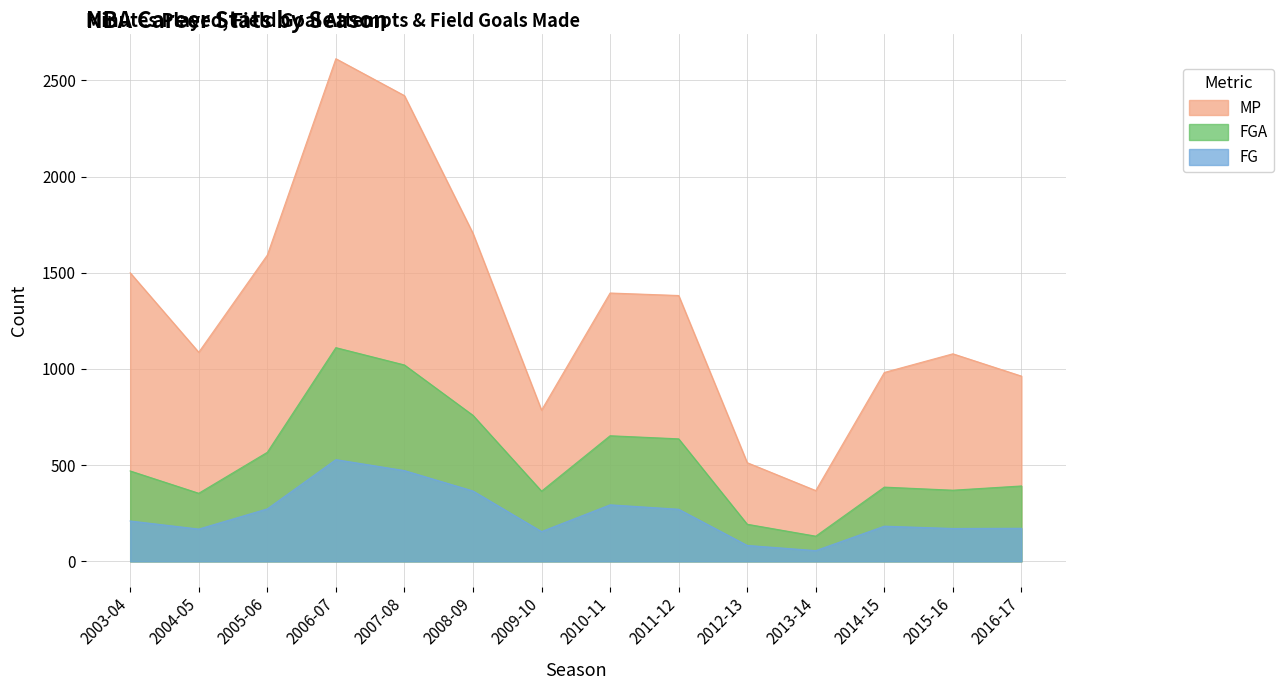

What is the difference between the MP values at 2012-13 and 2007-08?

1908